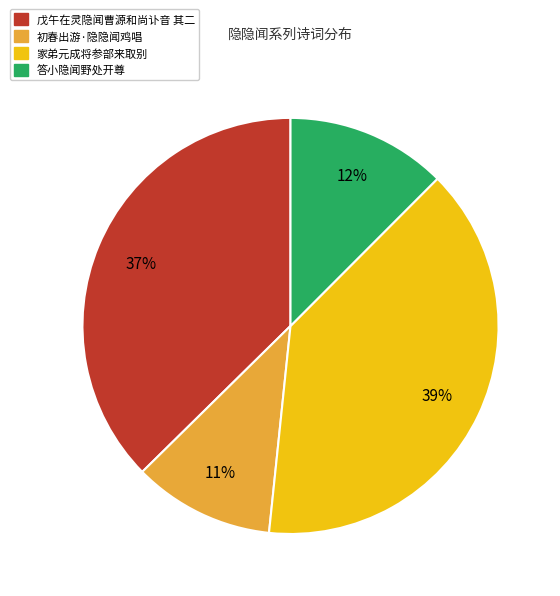

To the nearest percent, what portion does 答小隐闻野处开尊 represent?

12%